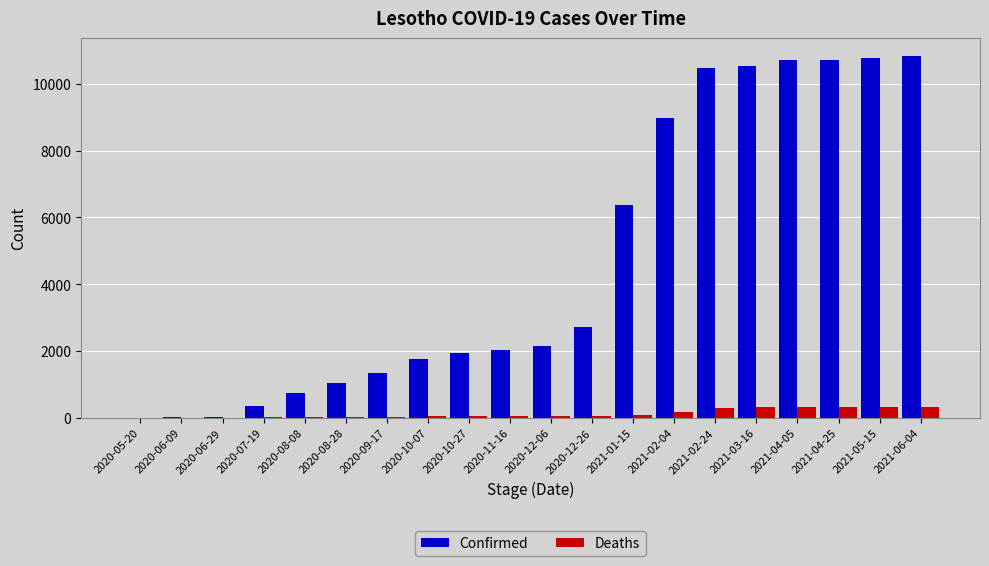

Read the Confirmed value at 2021-04-25.

10728